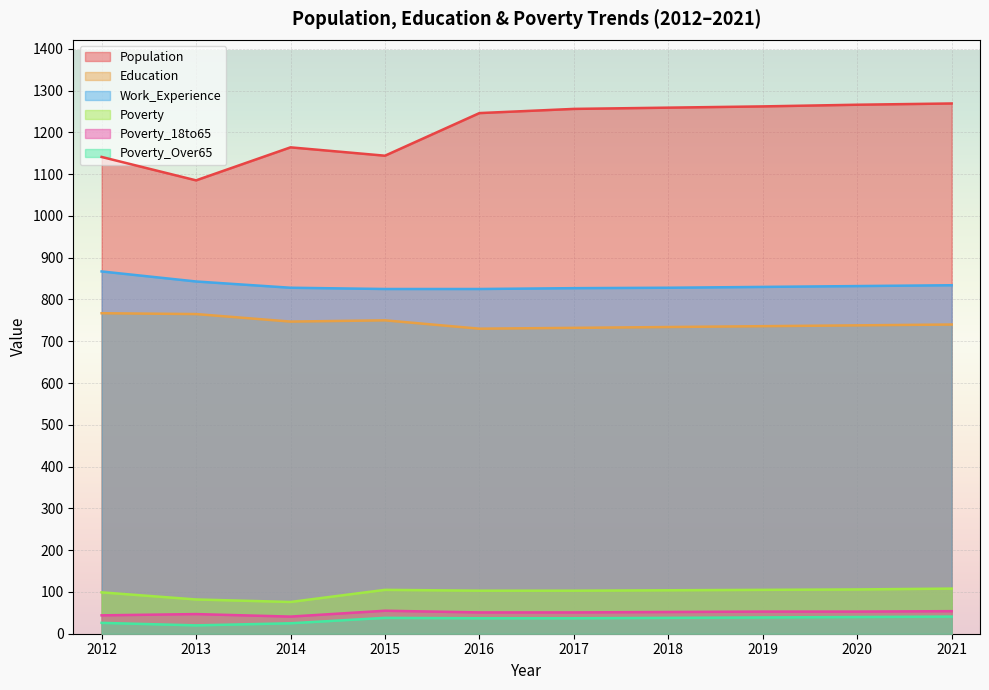

True or false: Poverty and Poverty_Over65 cross at least once.

False